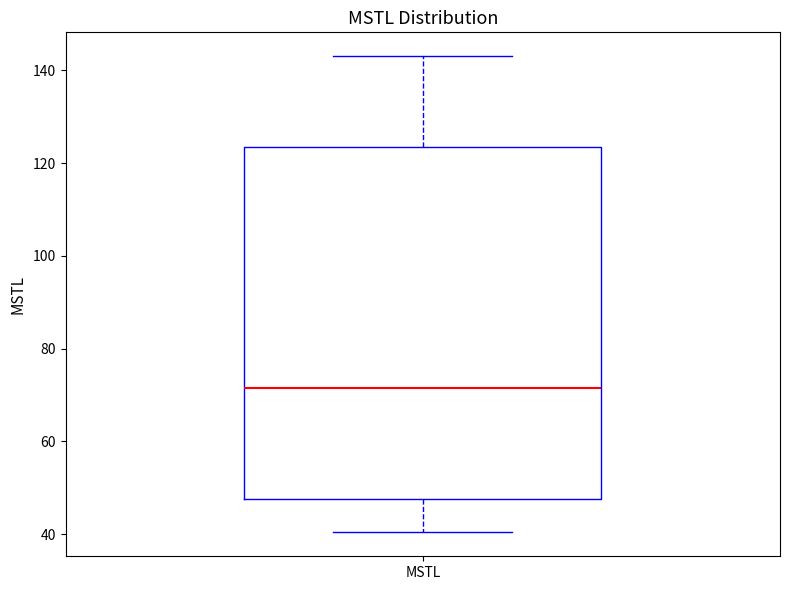

Transcribe this box plot: give where the median line is, the range the box spans, and where the two whiskers end, as read against the y-axis. The values are not printed on the chart, so give them approximately, as read against the axis.

median 72, box 48 to 124, whiskers 40 to 144